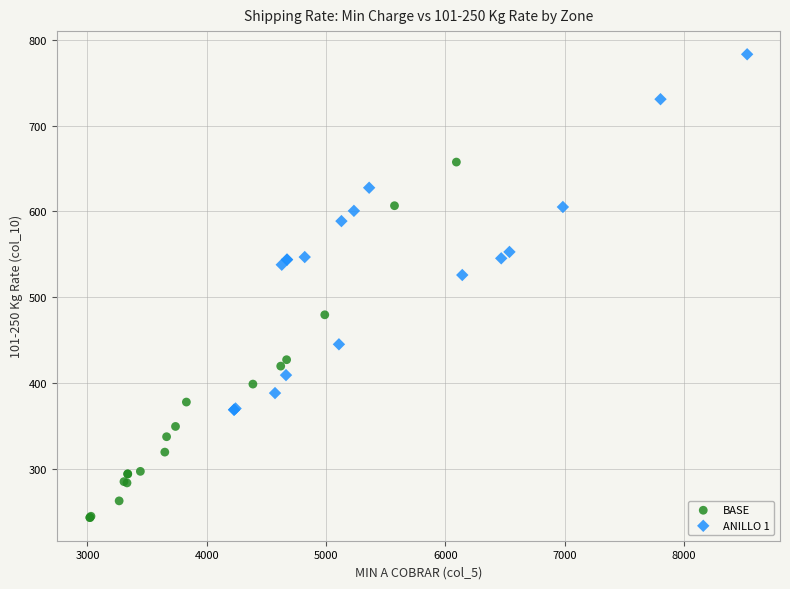

Which series contains the highest Y value?

ANILLO 1